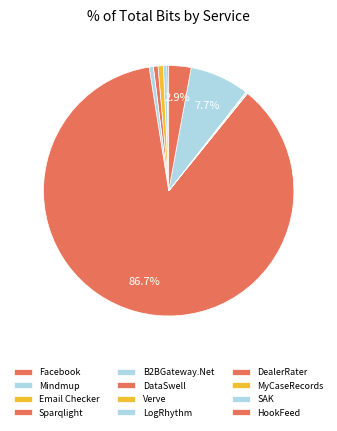

Do HookFeed and DataSwell together represent more than half of the pie?

Yes